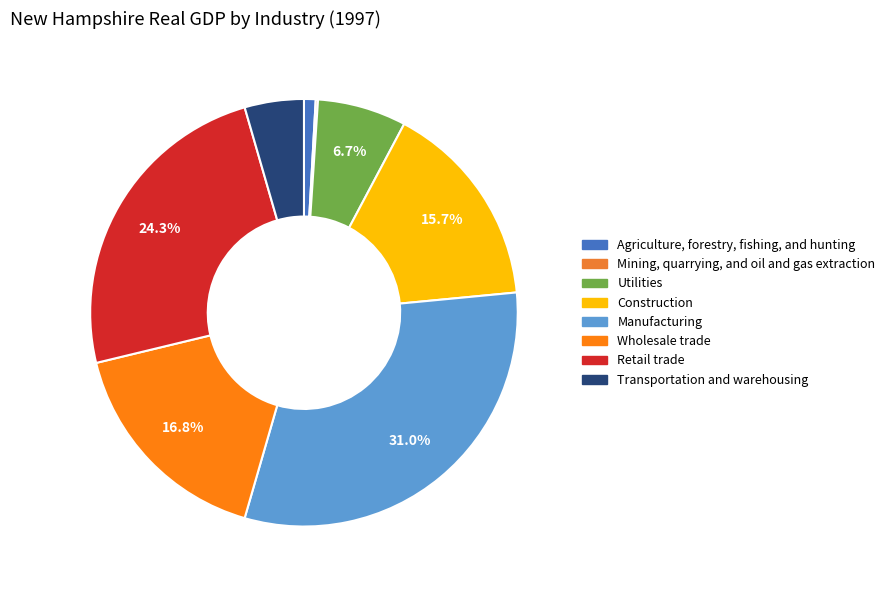

What is the change in value from Mining, quarrying, and oil and gas extraction to Manufacturing?

+5583.1